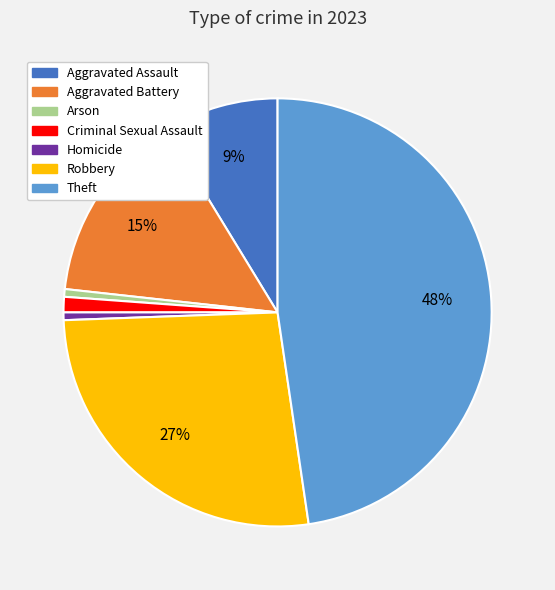

Is there any slice that represents more than half of the pie?

No